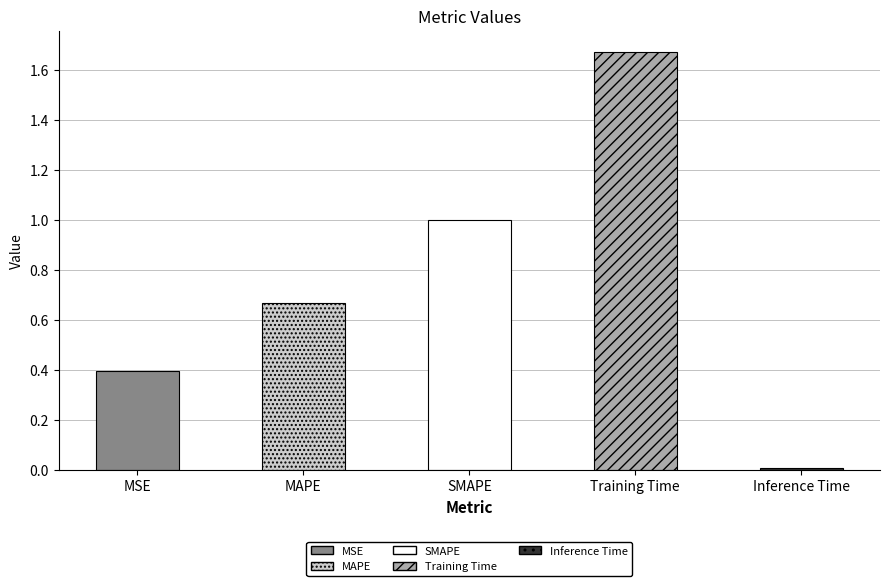

The chart shows a value of 1.0 at SMAPE. True or false?

True